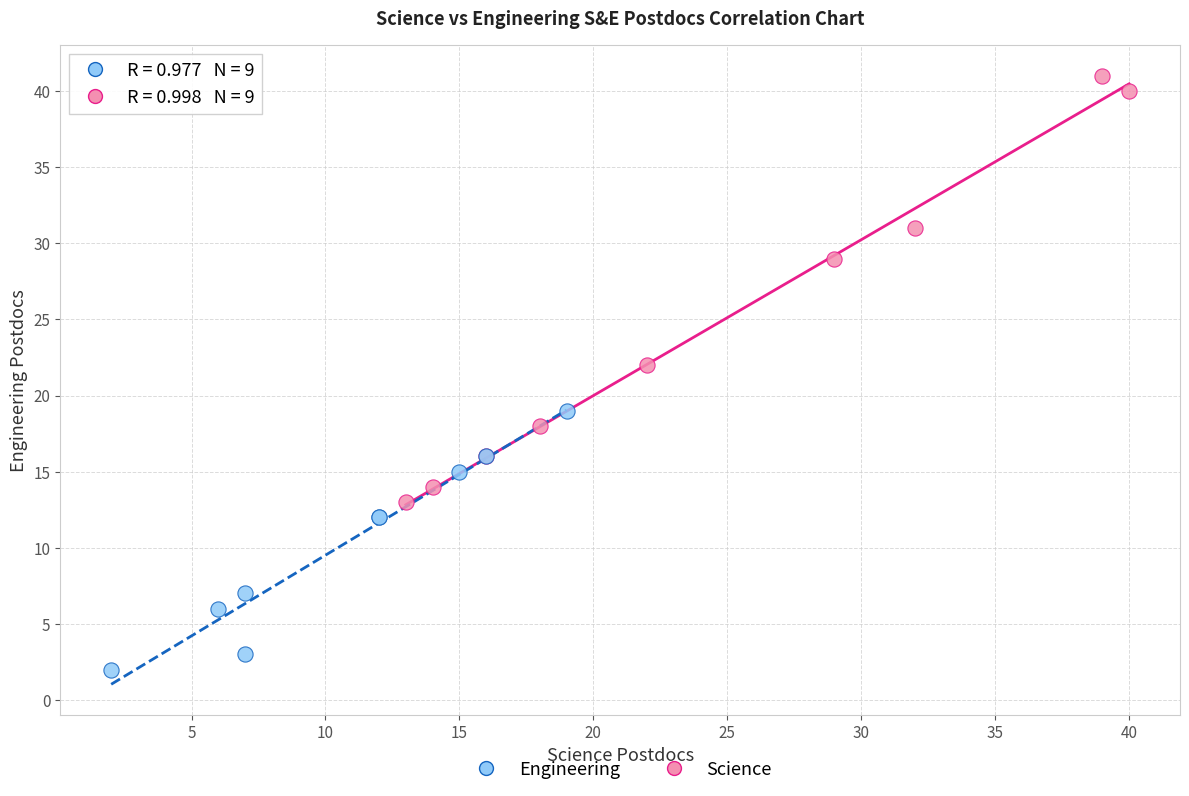

What are all the series names shown in the legend?

Engineering, Science